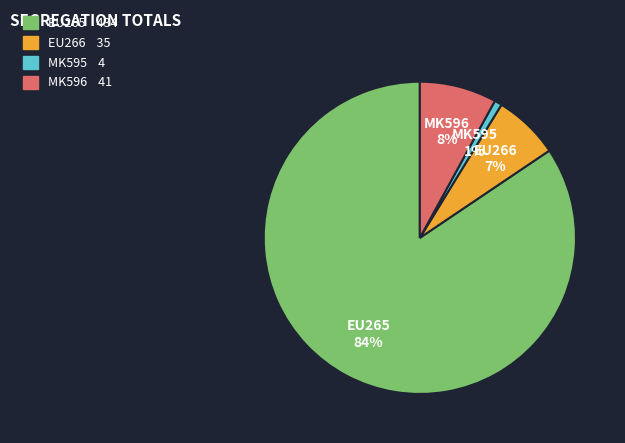

To the nearest percent, what is the difference between the MK595 and EU266 slice percentages?

6%